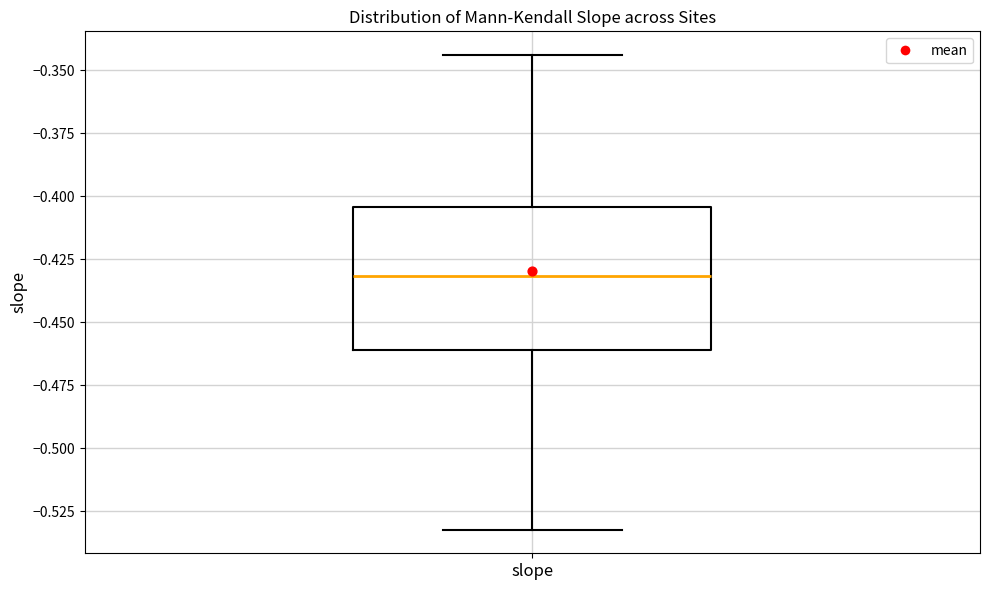

Where does the upper whisker of the box for slope end on the y-axis? The values are not printed on the chart, so give them approximately, as read against the axis.

-0.345